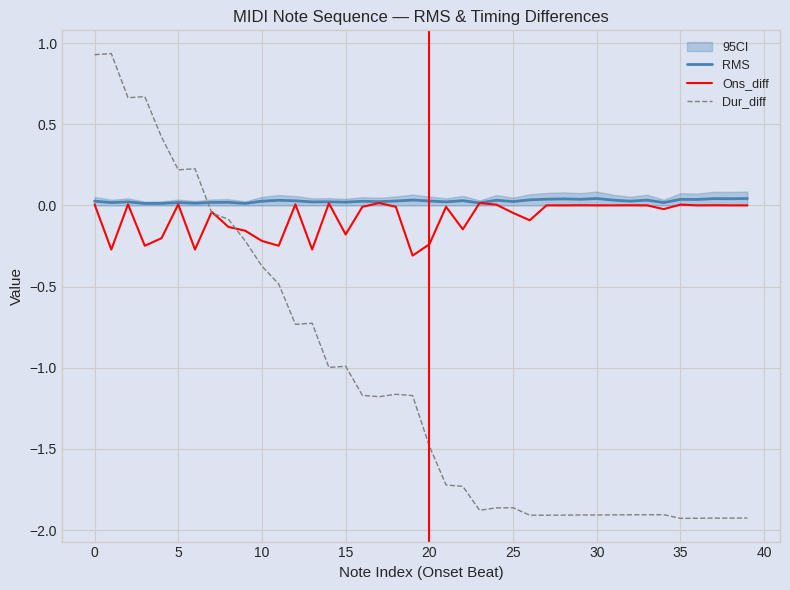

Which series has the largest range (max minus min)?

Dur_diff